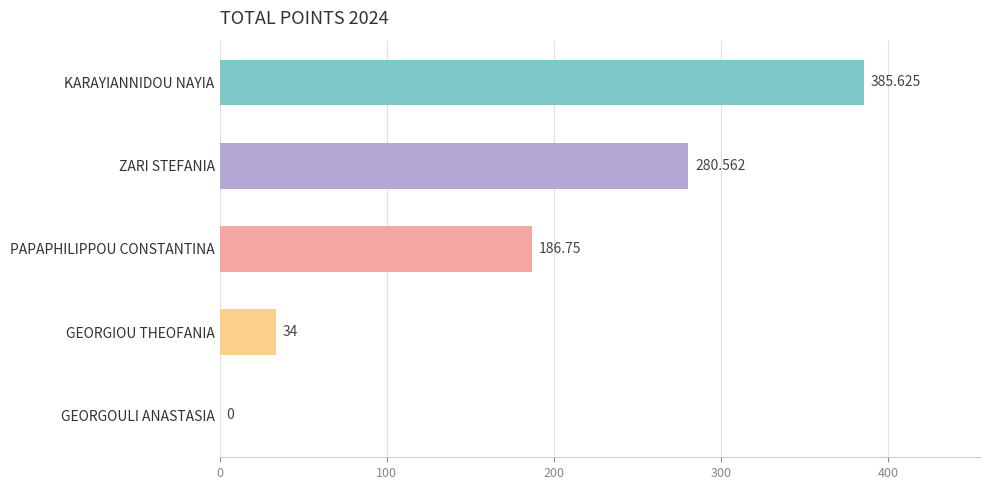

At which label is the value closest to 192?

PAPAPHILIPPOU CONSTANTINA